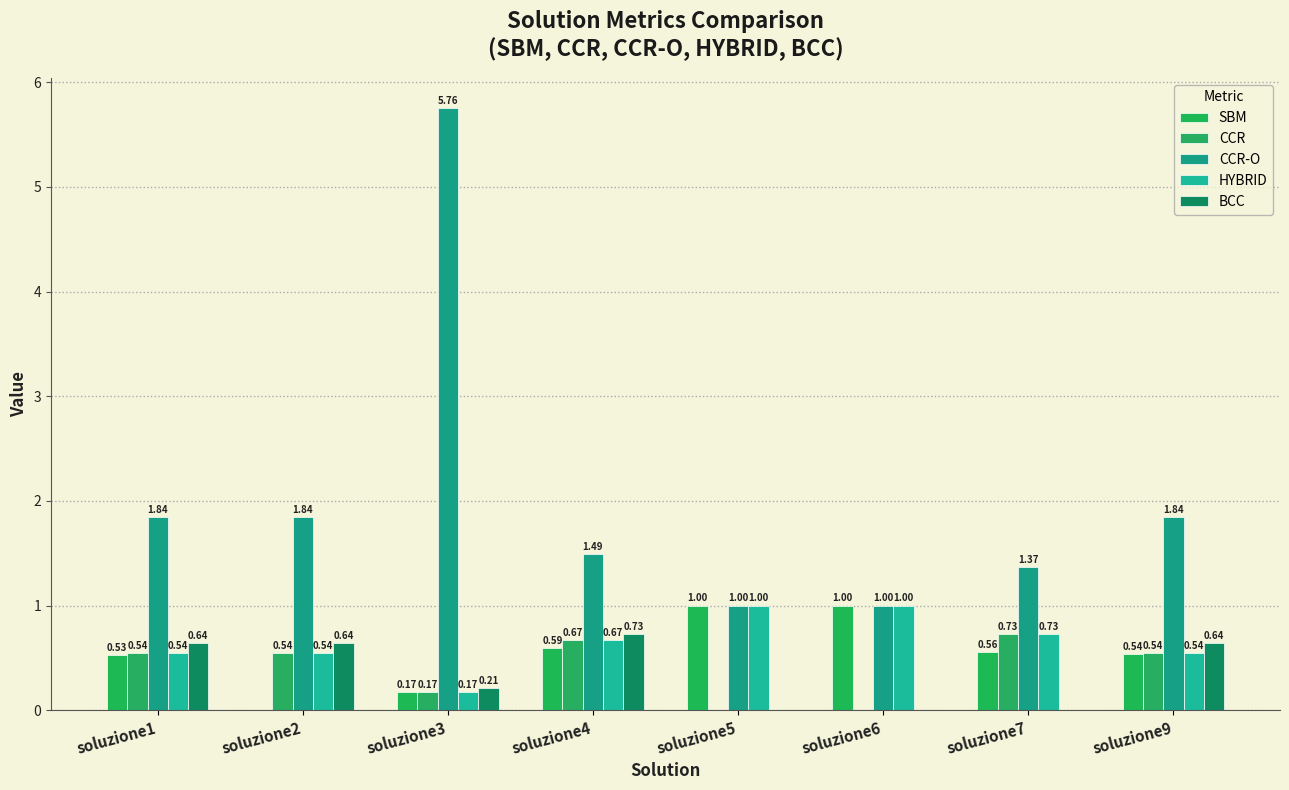

Which category has the highest value across all series?

soluzione3